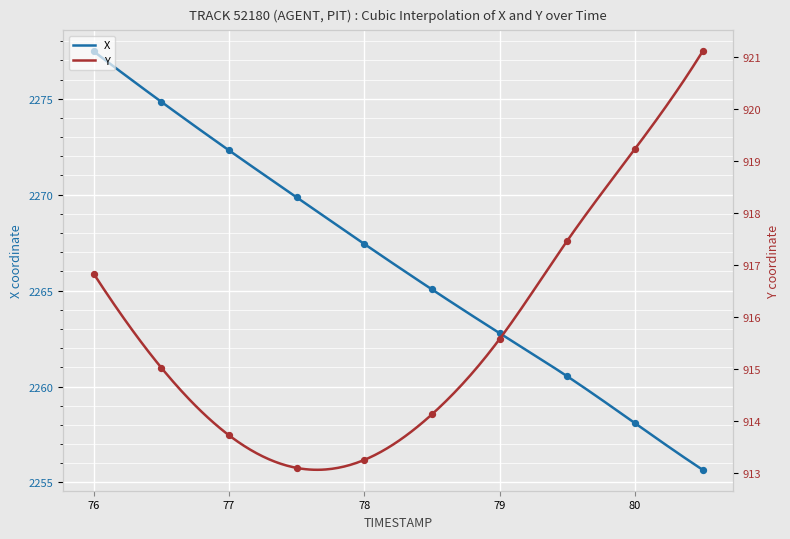

Which series reaches the maximum Y coordinate?

X